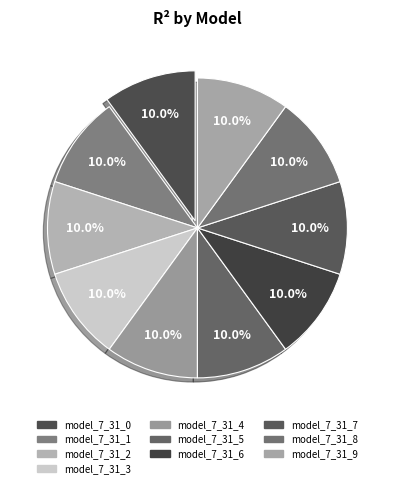

True or false: model_7_31_4 accounts for 4% of the total.

False